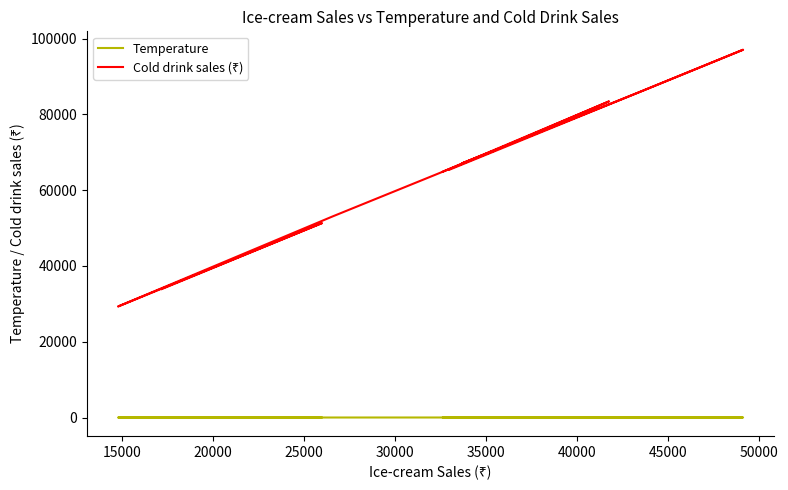

Which series has the largest range (max minus min)?

Cold drink sales (₹)